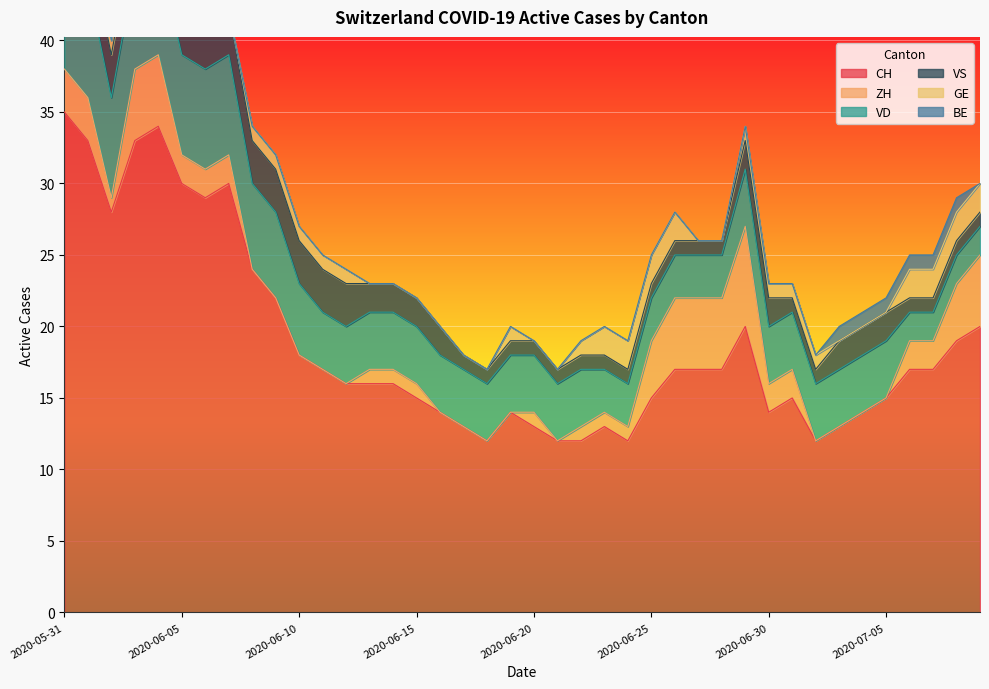

True or false: CH and BE intersect in this chart.

False